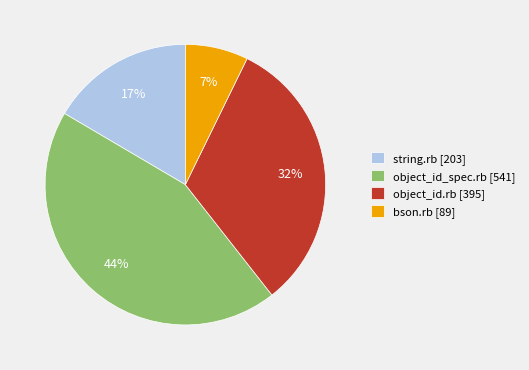

Which category has the smallest portion of the pie?

bson.rb